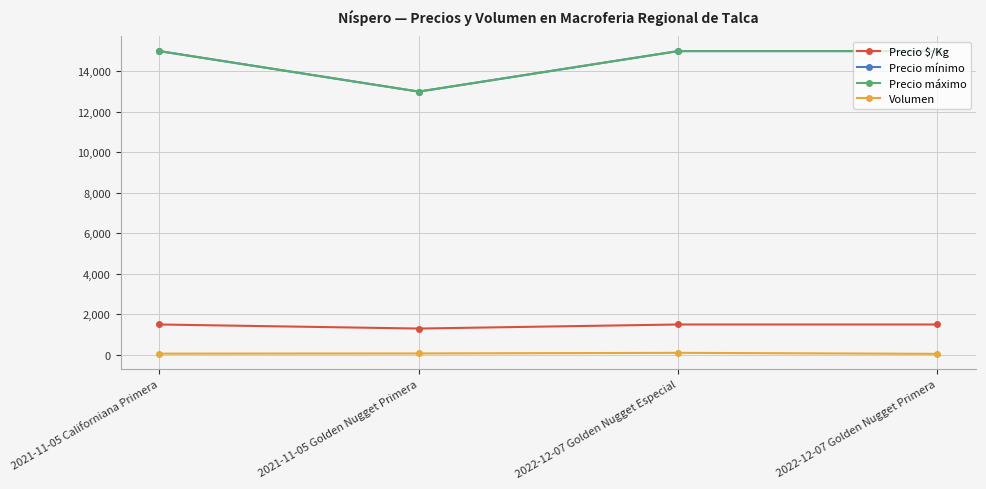

At which category does Precio máximo reach its first local valley?

2021-11-05 Golden Nugget Primera